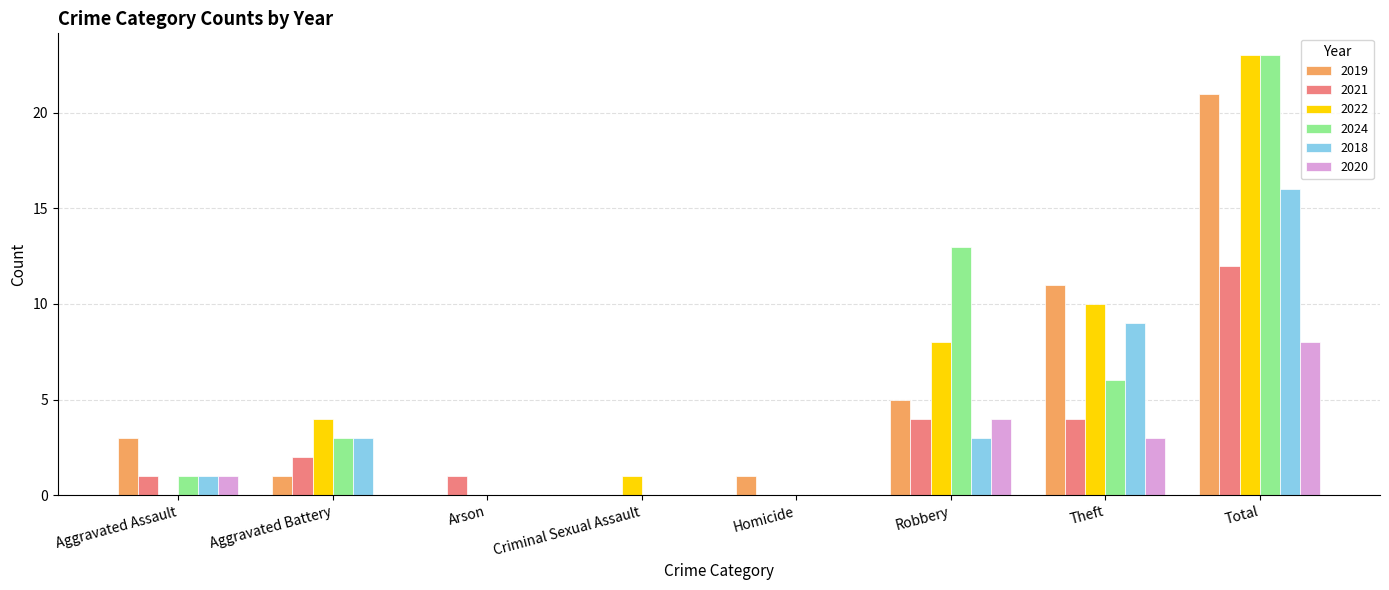

Between Aggravated Battery and Robbery, which series saw the biggest shift?

2024